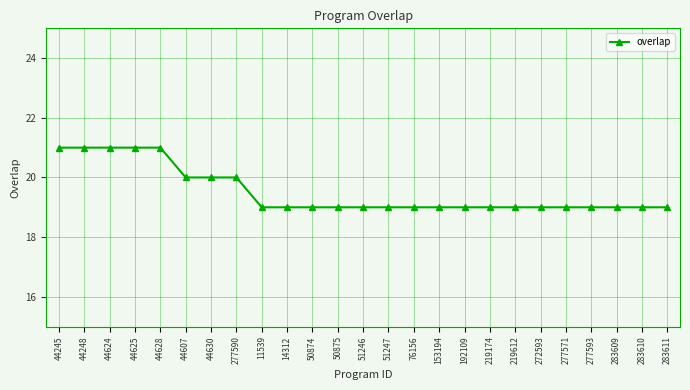

Reading left to right, extract all data points from this chart.

44245=21	44248=21	44624=21	44625=21	44628=21	44607=20	44630=20	277590=20	11539=19	14312=19	50874=19	50875=19	51246=19	51247=19	76156=19	153194=19	192109=19	219174=19	219612=19	272593=19	277571=19	277593=19	283609=19	283610=19	283611=19